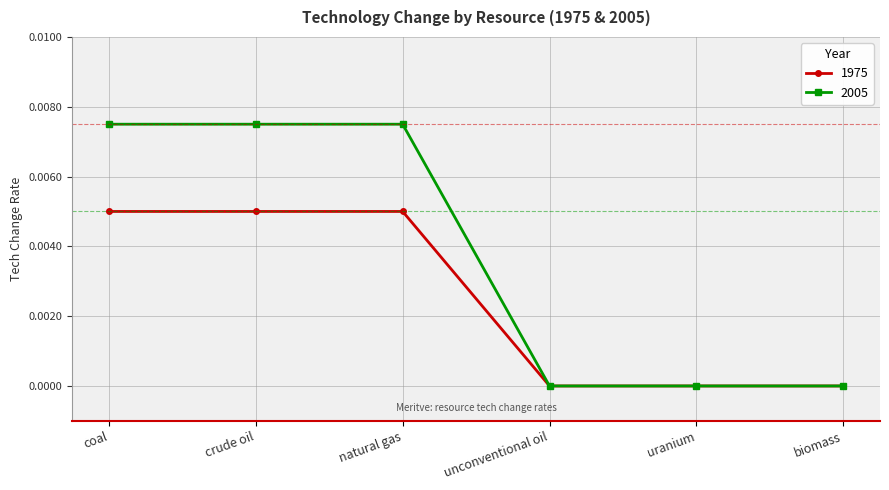

What is the label of the 5th point from the right?

crude oil